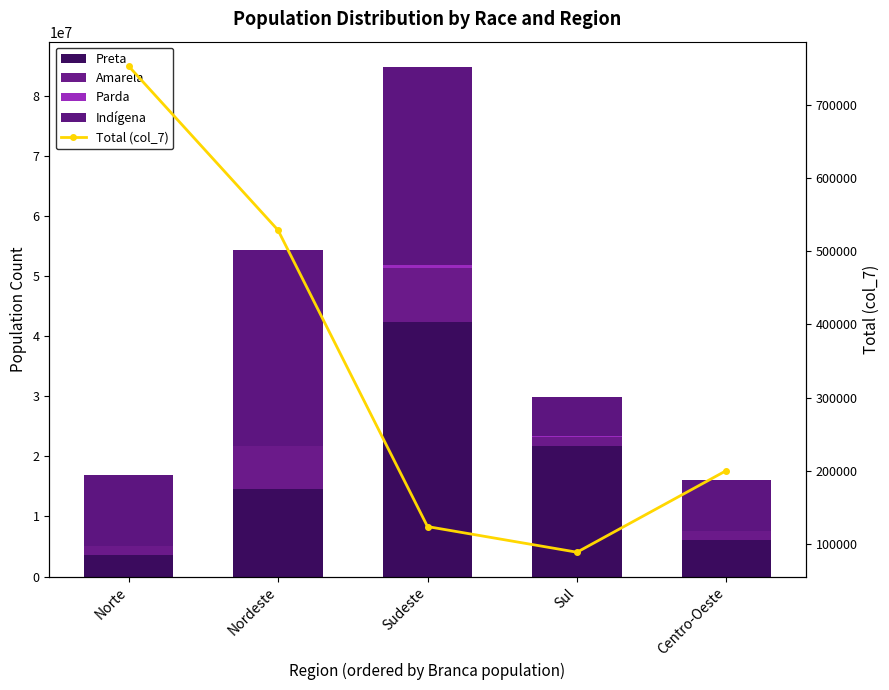

Reading left to right, extract all data points from this chart.

Preta: Norte=3598298	Nordeste=14571557	Sudeste=42318768	Sul=21729713	Centro-Oeste=6033785
Amarela: Norte=1530418	Nordeste=7127018	Sudeste=9003372	Sul=1505526	Centro-Oeste=1490124
Parda: Norte=29467	Nordeste=68749	Sudeste=570852	Sul=120838	Centro-Oeste=60224
Indígena: Norte=11654390	Nordeste=32559846	Sudeste=32833389	Sul=6499382	Centro-Oeste=8536279
Total (col_7): Norte=753780	Nordeste=529128	Sudeste=123434	Sul=88341	Centro-Oeste=200153